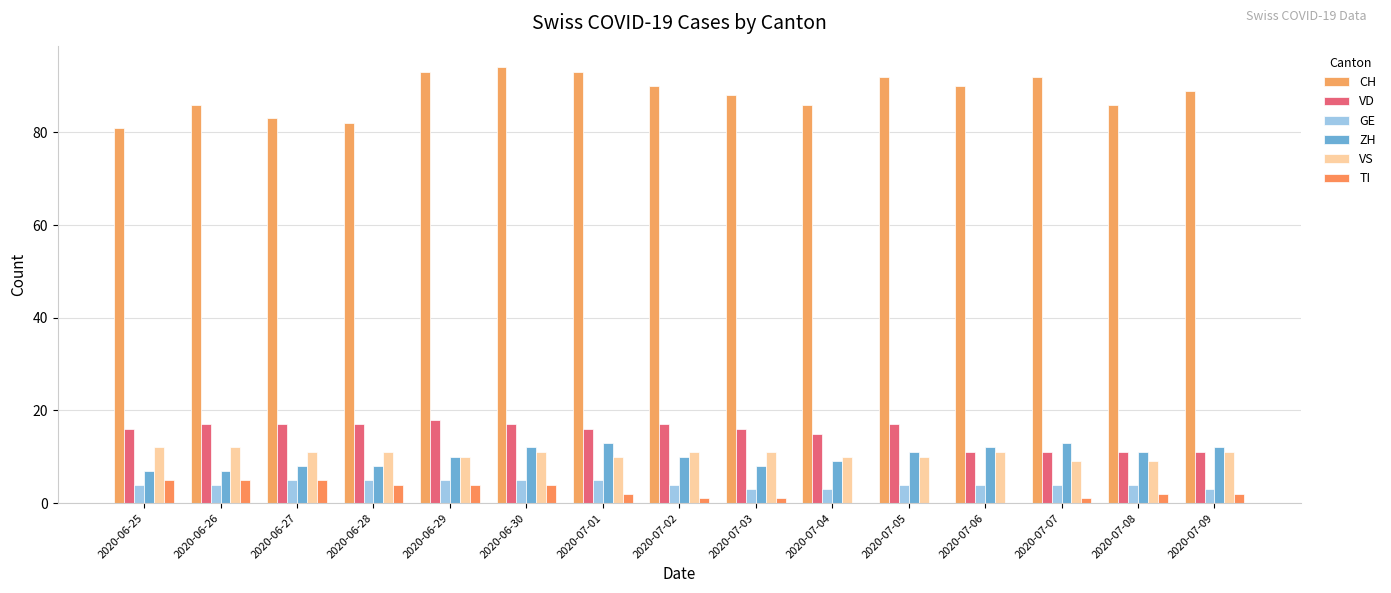

Are the bars grouped side by side (vs. stacked)?

Yes